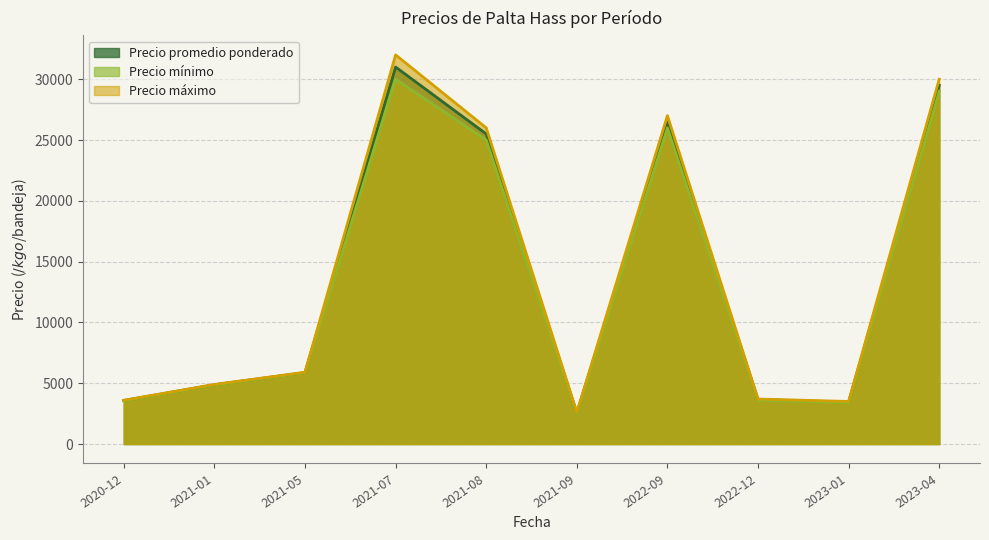

True or false: Precio mínimo and Precio promedio ponderado cross at least once.

False